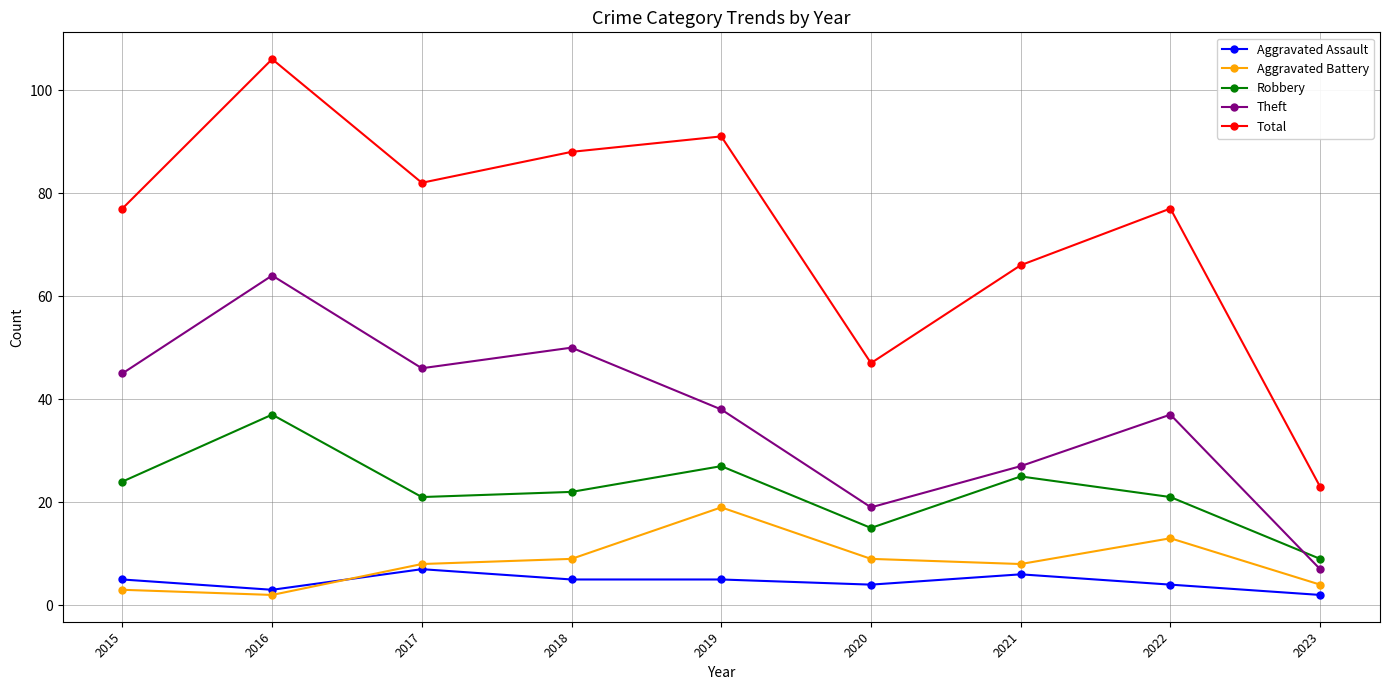

Is it true that Theft equals 9 at 2019?

False